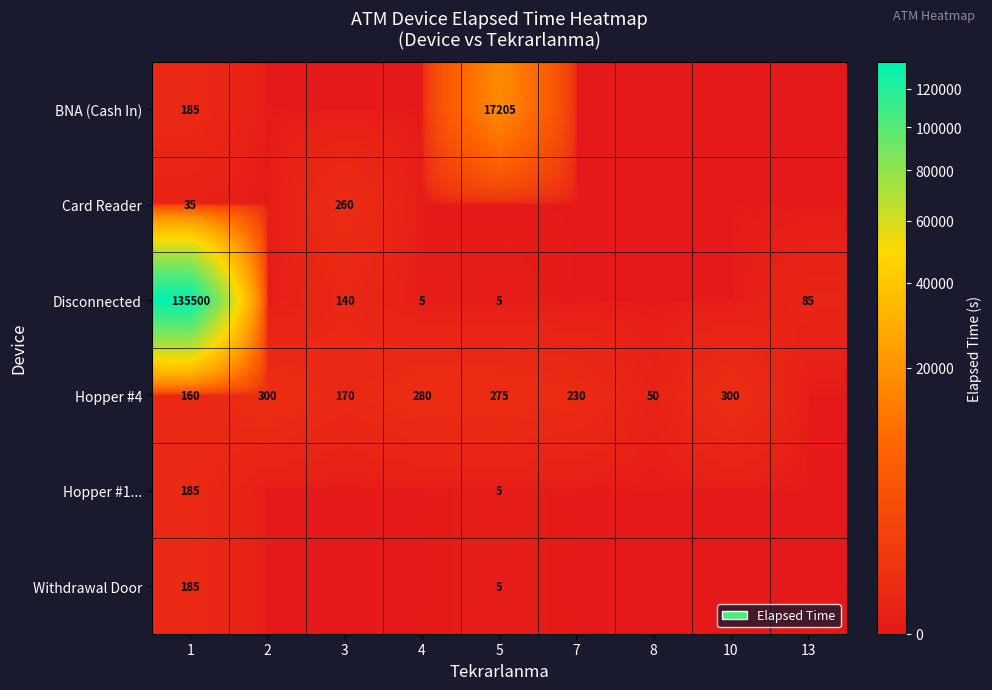

True or false: Hopper #4 has a value of 275 at 5.

True